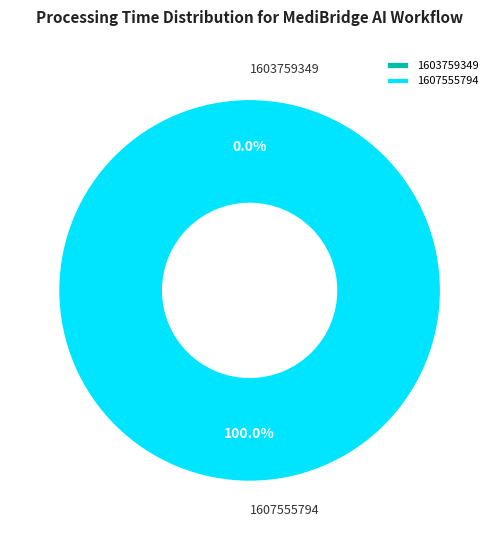

To the nearest percent, what portion does 1607555794 represent?

100%